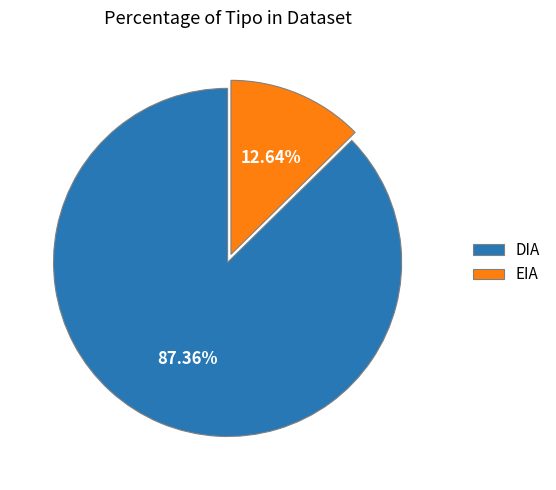

True or false: DIA accounts for 94% of the total.

False